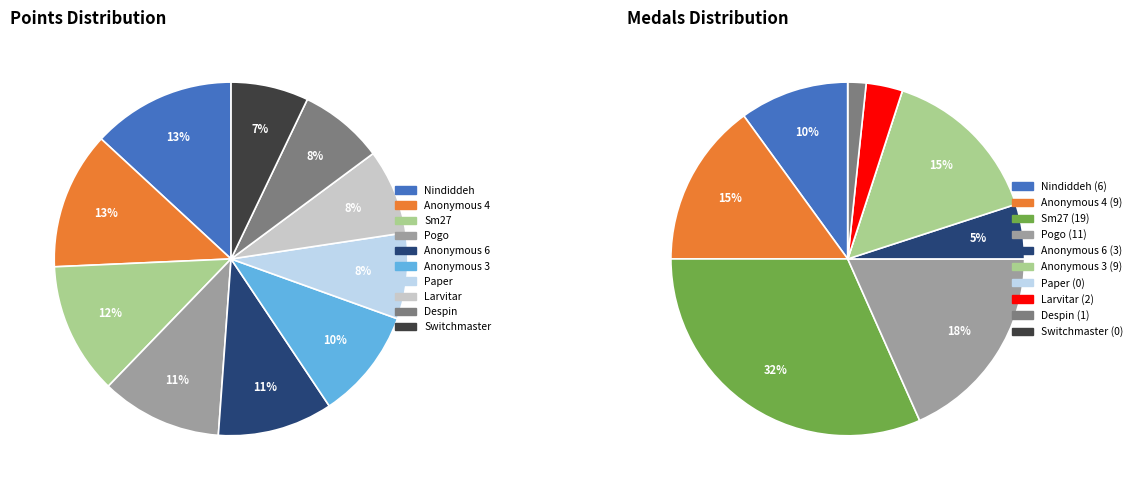

Which slice is the largest?

Nindiddeh